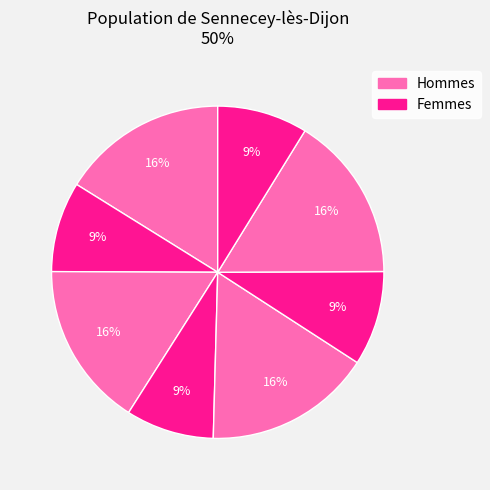

Rank the categories by value from highest to lowest.

4, 0, 6, 2, 5, 1, 7, 3